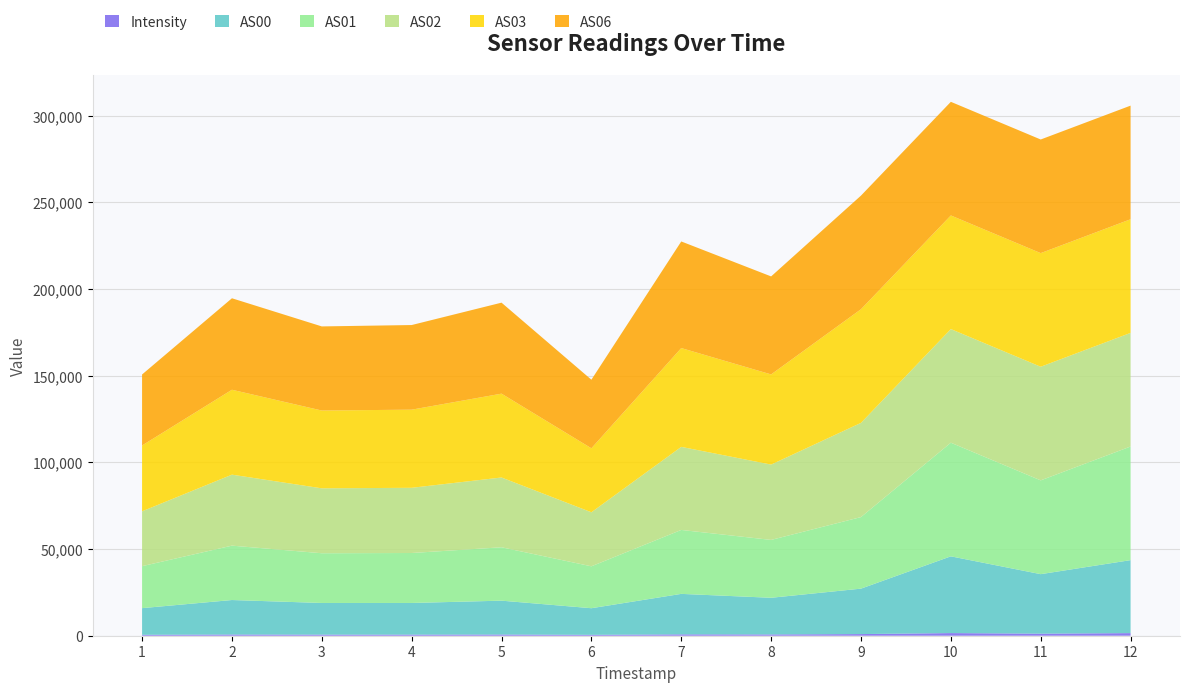

Reading right to left, extract all data points from this chart.

Intensity: 1697882110=1508.1	1697881810=1189.4	1697881510=1524.7	1697881210=948.9	1697880910=742.1	1697880610=788.8	1697880310=518.4	1697880010=691.7	1697879710=646.1	1697879410=639.4	1697879110=697.4	1697878809=541.6
AS00: 1697882110=42087.0	1697881810=34318.0	1697881510=44265.0	1697881210=26205.0	1697880910=21143.0	1697880610=23346.0	1697880310=15348.0	1697880010=19531.0	1697879710=18246.0	1697879410=18249.0	1697879110=19892.0	1697878809=15364.0
AS01: 1697882110=65535.0	1697881810=54089.0	1697881510=65535.0	1697881210=41275.0	1697880910=33371.0	1697880610=36880.0	1697880310=24166.0	1697880010=30785.0	1697879710=28816.0	1697879410=28683.0	1697879110=31364.0	1697878809=24207.0
AS02: 1697882110=65535.0	1697881810=65535.0	1697881510=65535.0	1697881210=54341.0	1697880910=43448.0	1697880610=47905.0	1697880310=31166.0	1697880010=40252.0	1697879710=37608.0	1697879410=37439.0	1697879110=40945.0	1697878809=31634.0
AS03: 1697882110=65535.0	1697881810=65535.0	1697881510=65535.0	1697881210=65535.0	1697880910=52005.0	1697880610=56985.0	1697880310=36904.0	1697880010=48351.0	1697879710=45063.0	1697879410=44870.0	1697879110=48963.0	1697878809=37976.0
AS06: 1697882110=65535.0	1697881810=65535.0	1697881510=65535.0	1697881210=65535.0	1697880910=56525.0	1697880610=61492.0	1697880310=39555.0	1697880010=52487.0	1697879710=48808.0	1697879410=48513.0	1697879110=52767.0	1697878809=40949.0